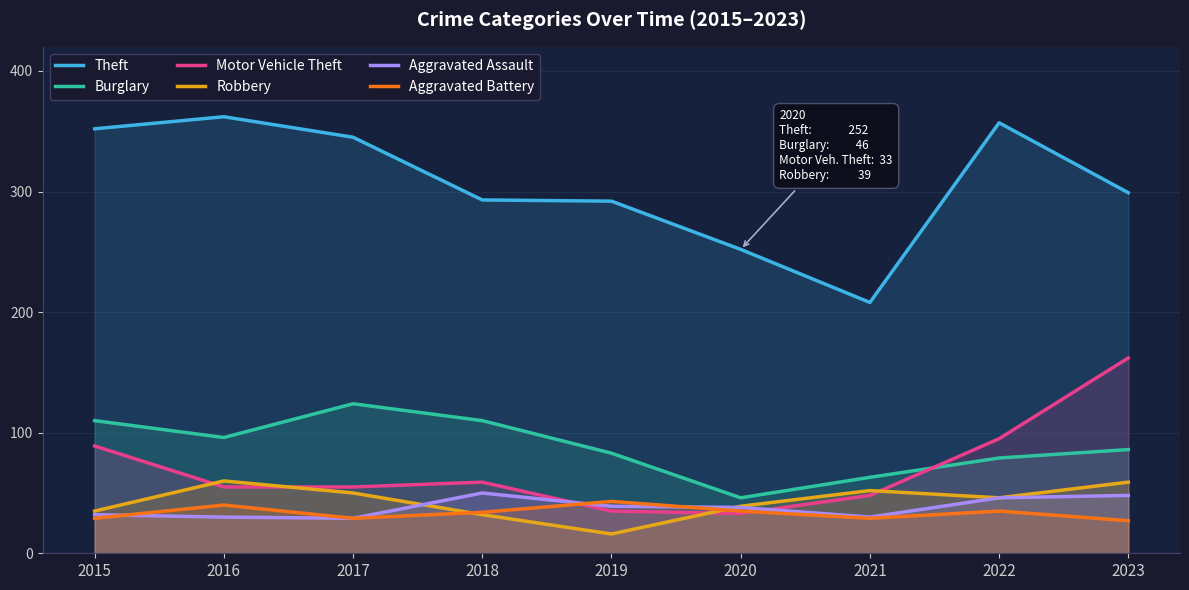

What is the average value of the Theft series?

307